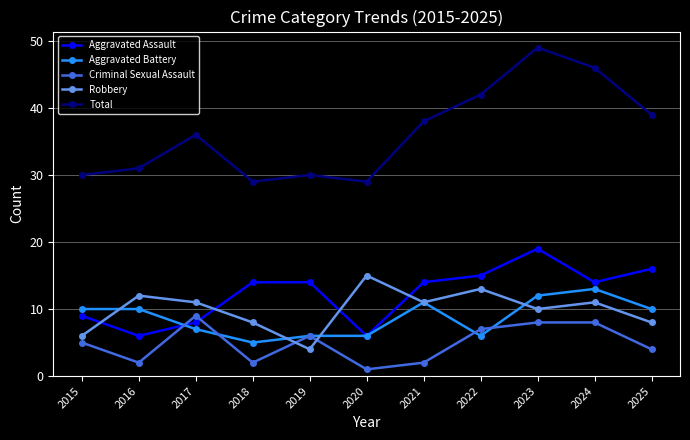

Is the value of Criminal Sexual Assault at 2015 greater than the value of Total at 2018?

No